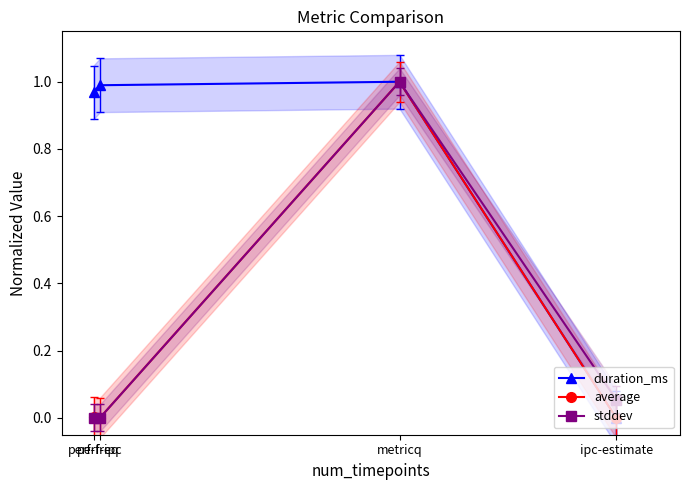

What are all the series names shown in the legend?

duration_ms, average, stddev